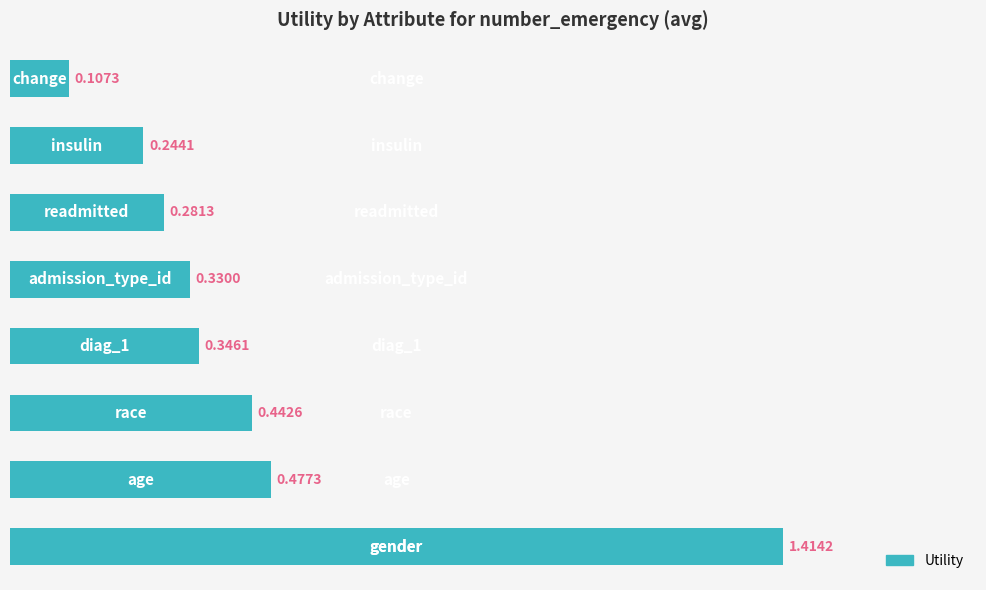

What is the difference between the maximum and minimum values?

1.3